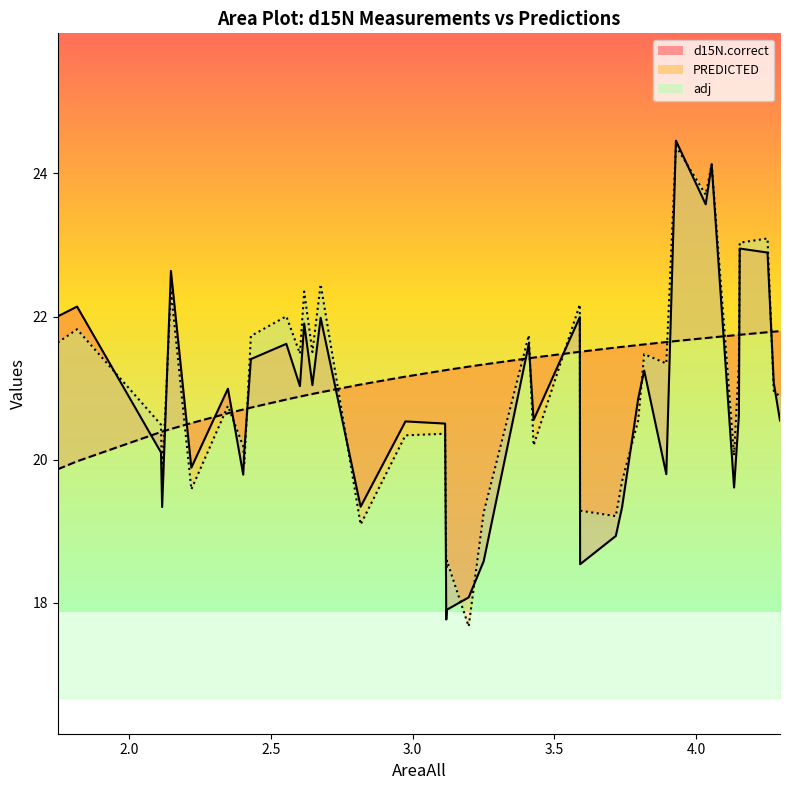

List the labels in order of d15N.correct value, smallest first.

3.119, 3.121, 3.198, 3.591, 3.251, 3.717, 3.739, 2.117, 2.817, 4.134, 2.403, 3.895, 2.22, 2.113, 2.407, 3.115, 2.975, 4.296, 3.427, 4.151, 3.796, 2.349, 2.603, 2.647, 4.274, 3.817, 2.43, 3.41, 2.555, 2.618, 2.676, 3.59, 1.749, 1.817, 2.148, 4.252, 4.154, 4.034, 4.055, 3.929